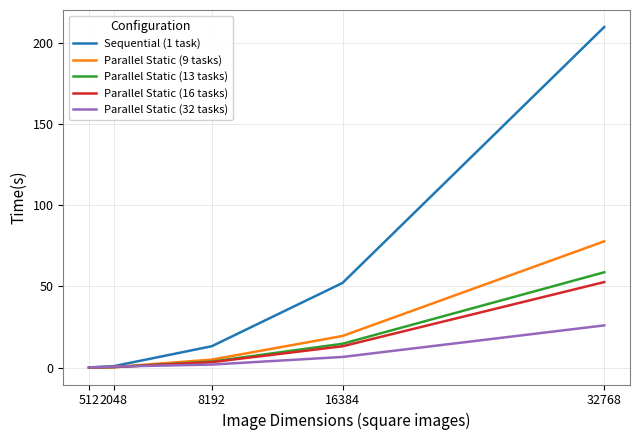

True or false: Parallel Static (16 tasks) has more than 2 interior local peaks.

False